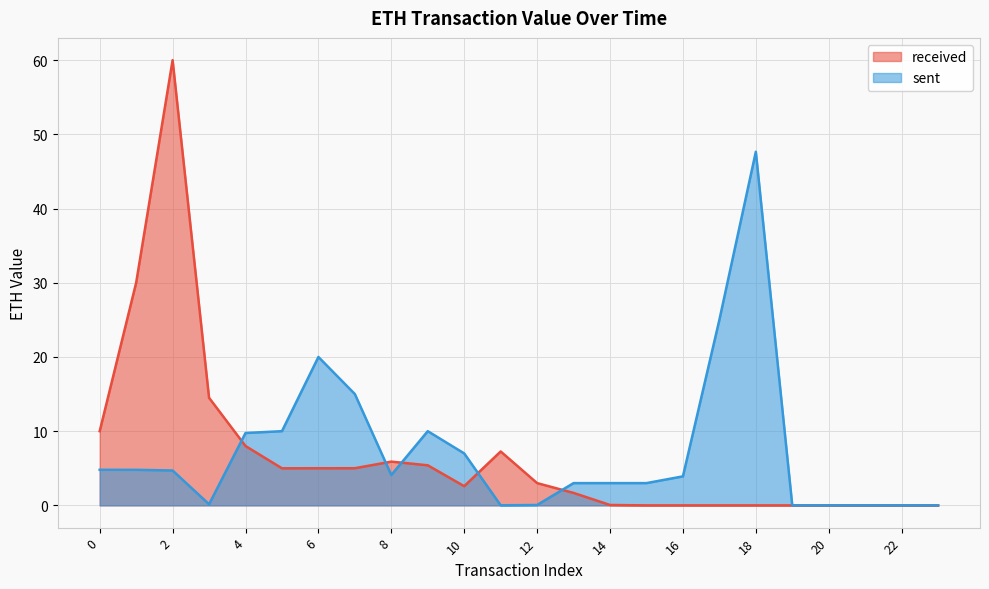

Reading left to right, what are all the values shown in this chart?

4.8	4.8	4.7	0.1	9.8	10.0	20.0	15.0	4.1	10.0	7.0	0.0	0.1	3.0	3.0	3.0	3.9	25.0	47.7	0.0	0.0	0.0	0.0	0.0